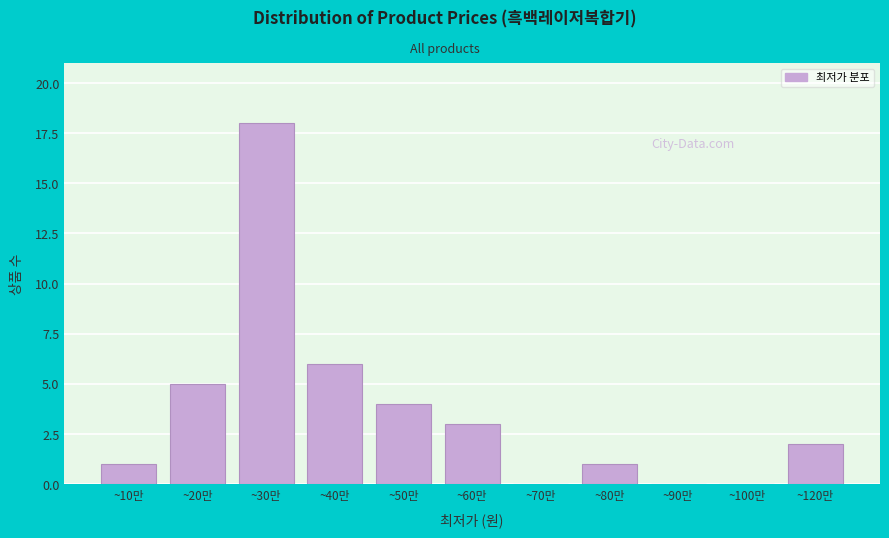

Reading left to right, what are all the values shown in this chart?

~10만=1	~20만=5	~30만=18	~40만=6	~50만=4	~60만=3	~70만=0	~80만=1	~90만=0	~100만=0	~120만=2